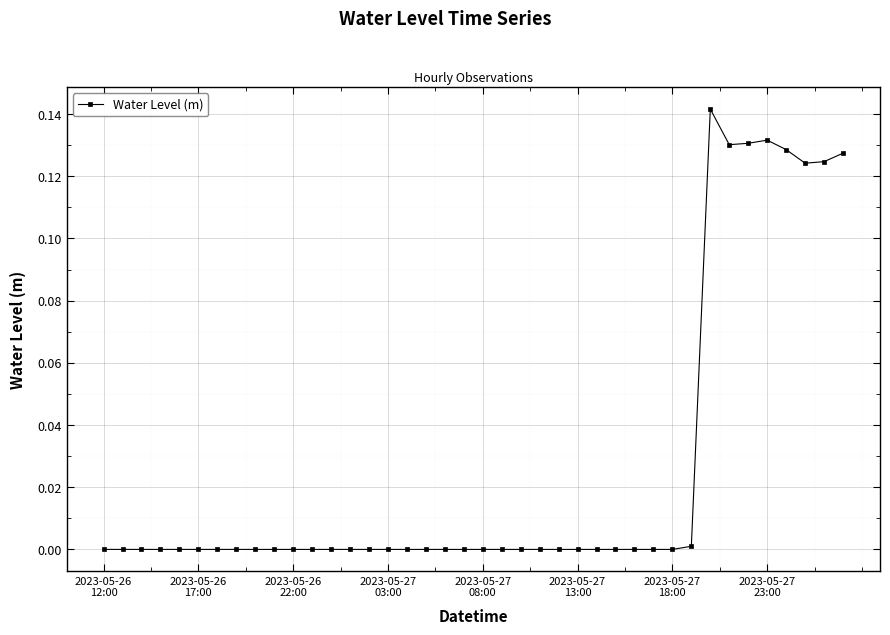

True or false: the data has more than 0 interior local peaks.

True